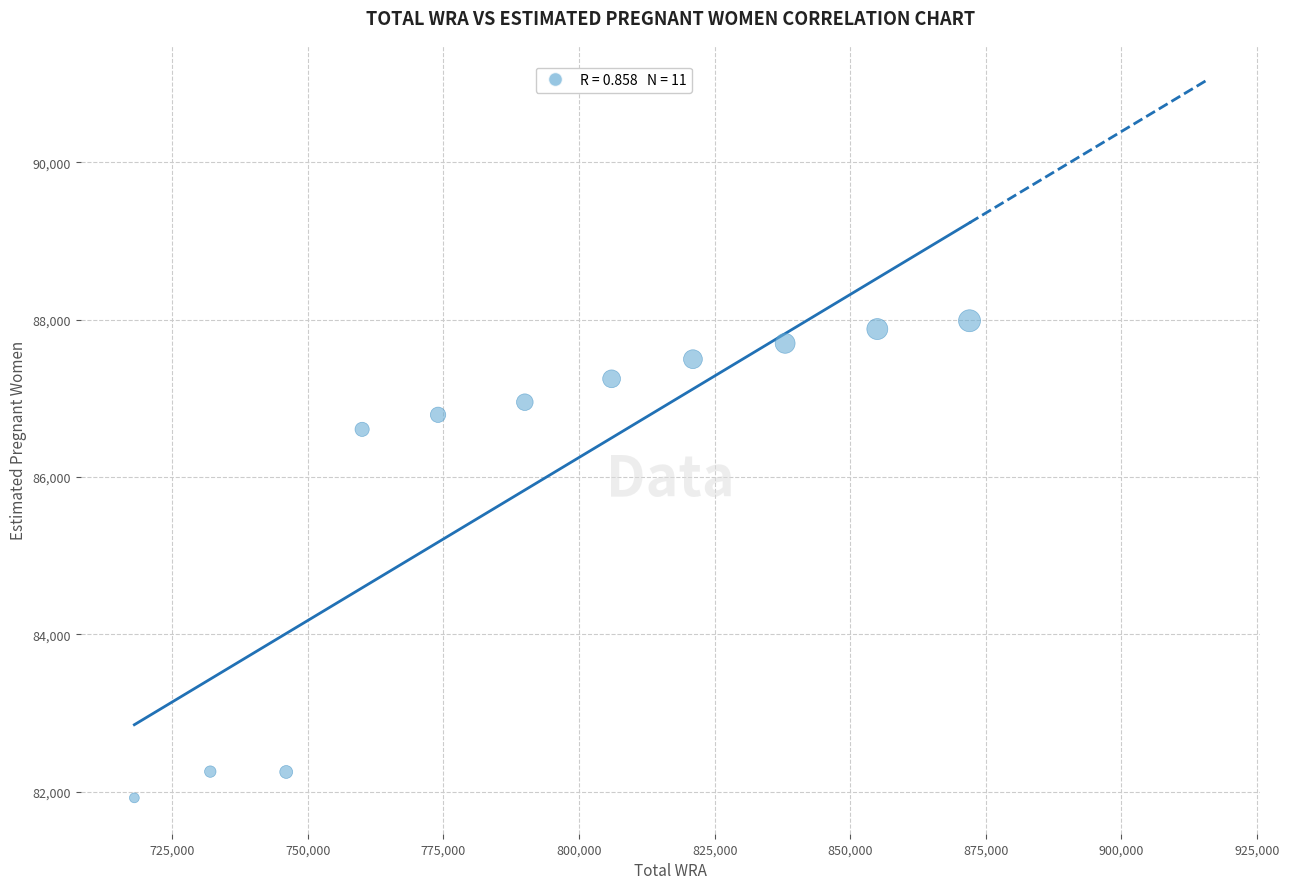

What Y value in the scatter plot is closest to 84955?

86606.7